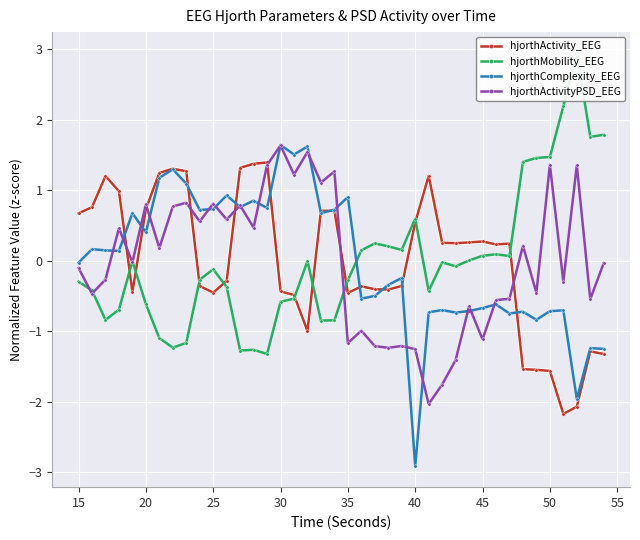

How many categories are shown in the chart?

40